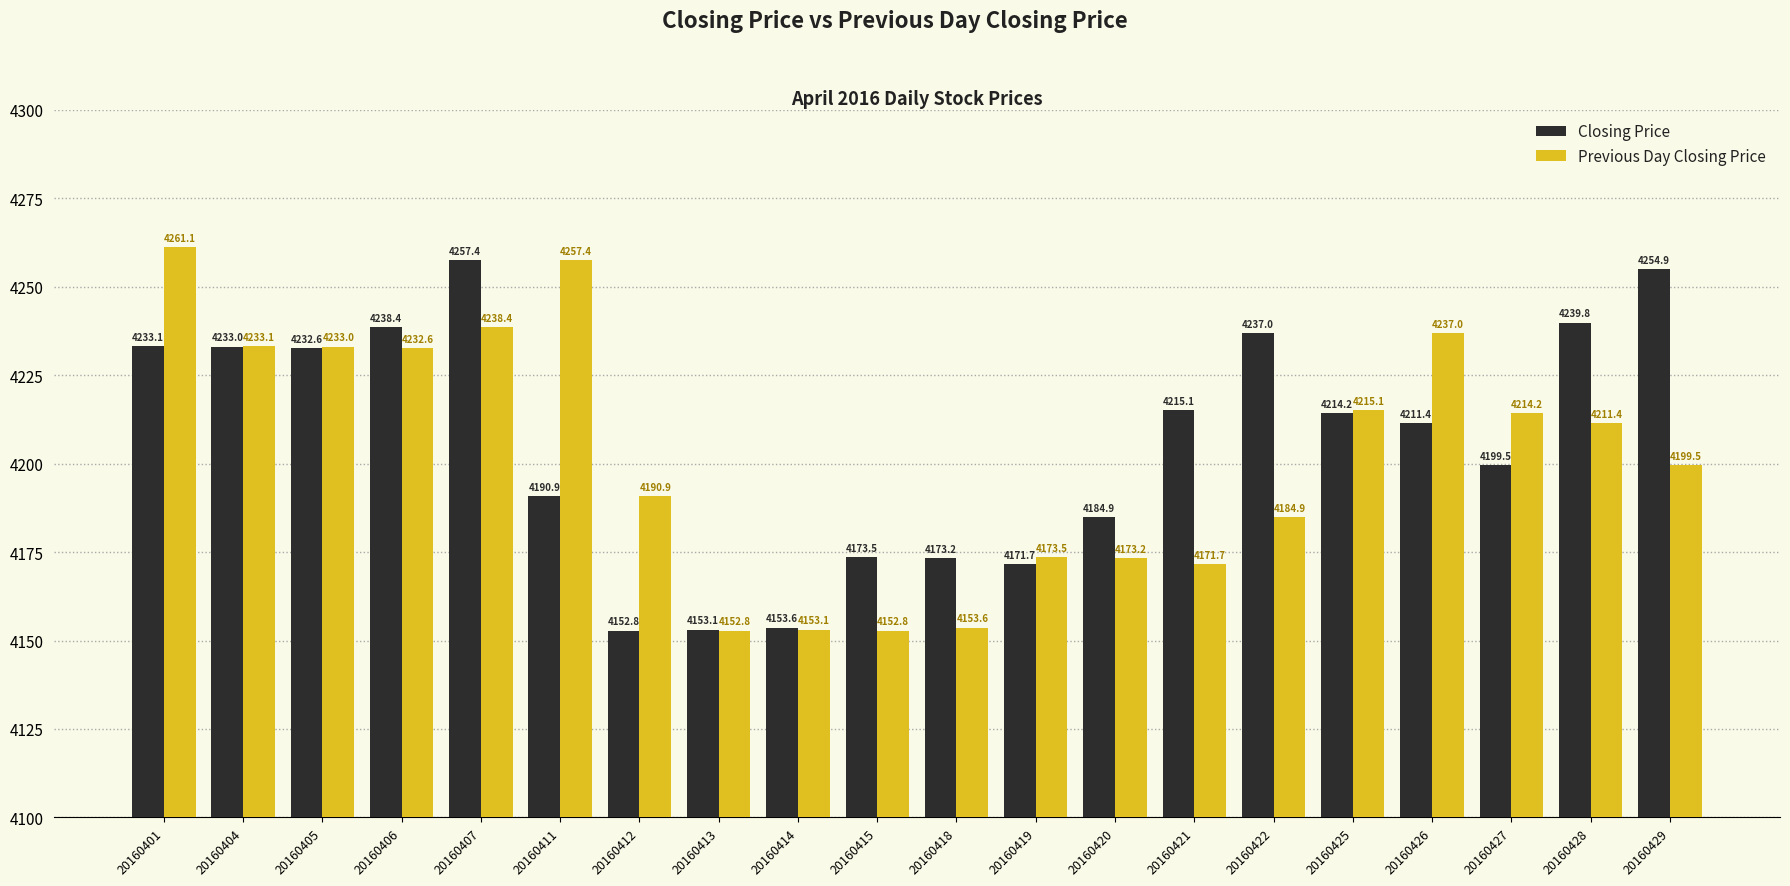

What is the spread (max minus min) of values at 20160401?

28.0